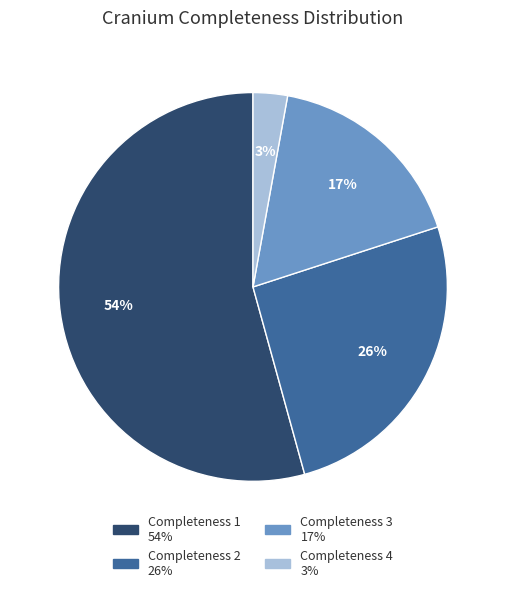

To the nearest percent, what is the average slice percentage?

25%